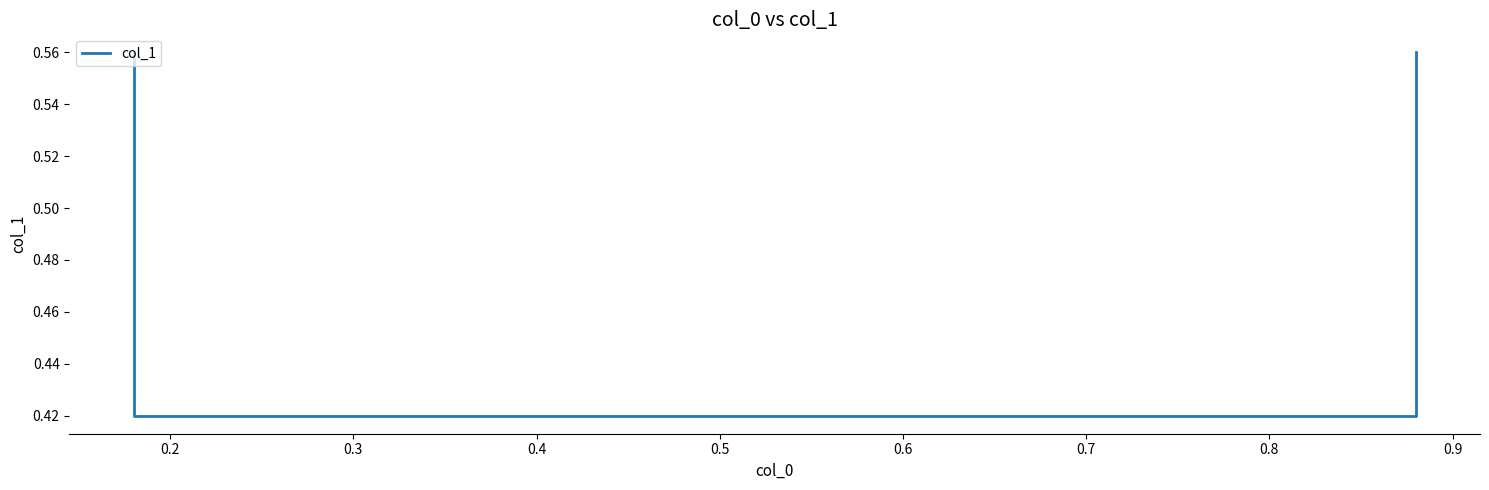

What is the smallest value displayed?

0.4